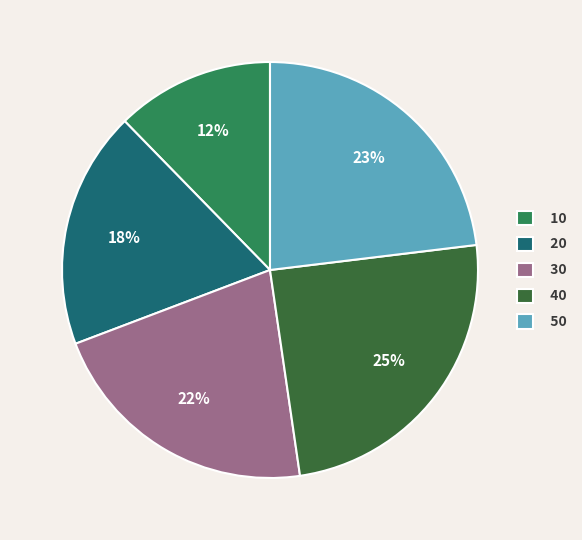

Between 20 and 40, which is larger?

40